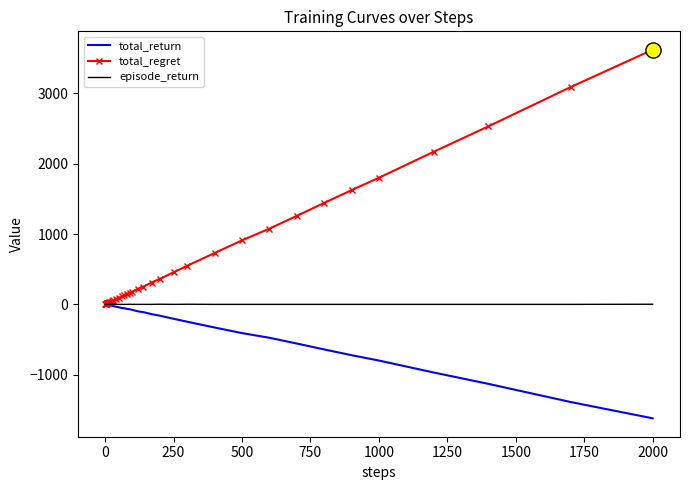

What is the minimum value shown in the chart?

-1622